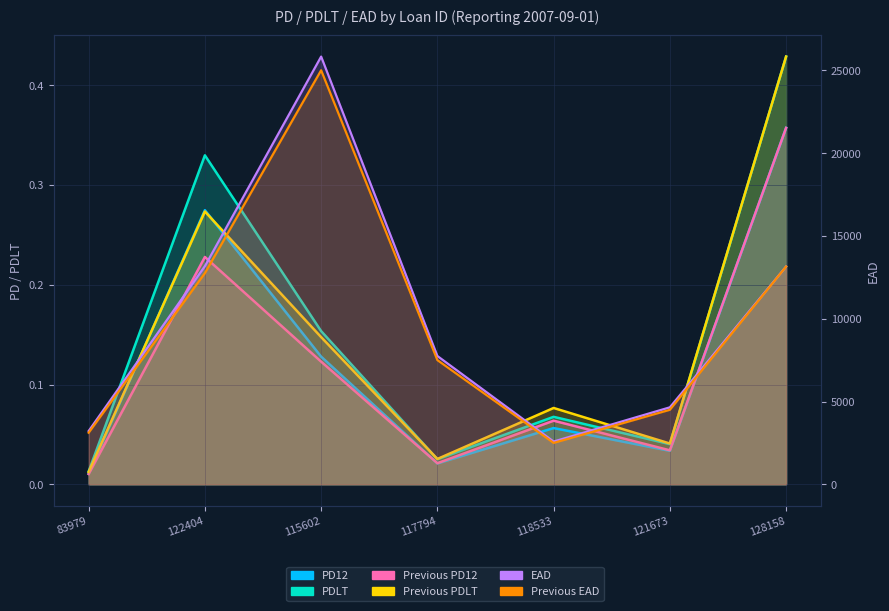

The value of Previous EAD at 122404 is 12750.0. True or false?

True